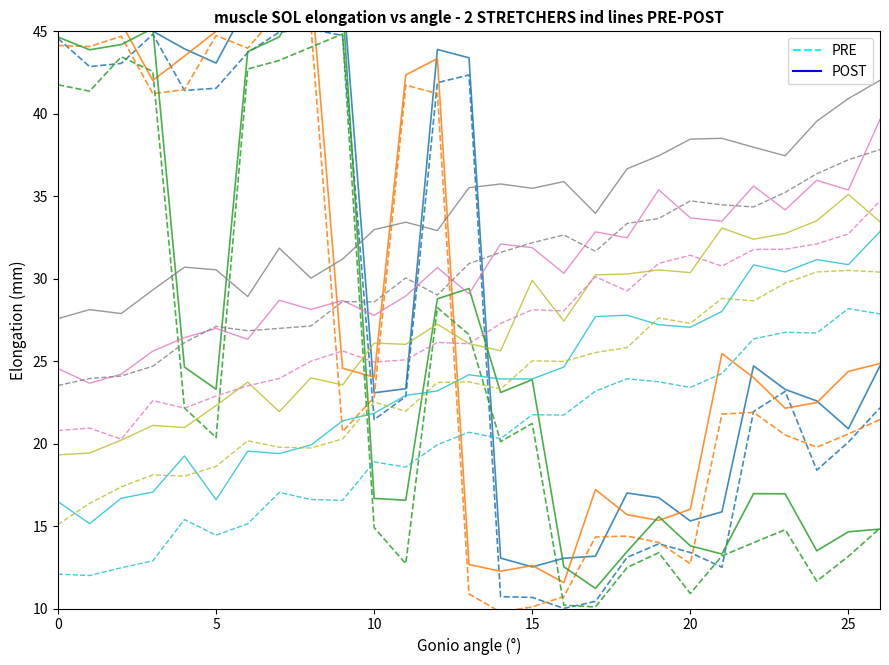

At which label is PRE closest to 27?

23